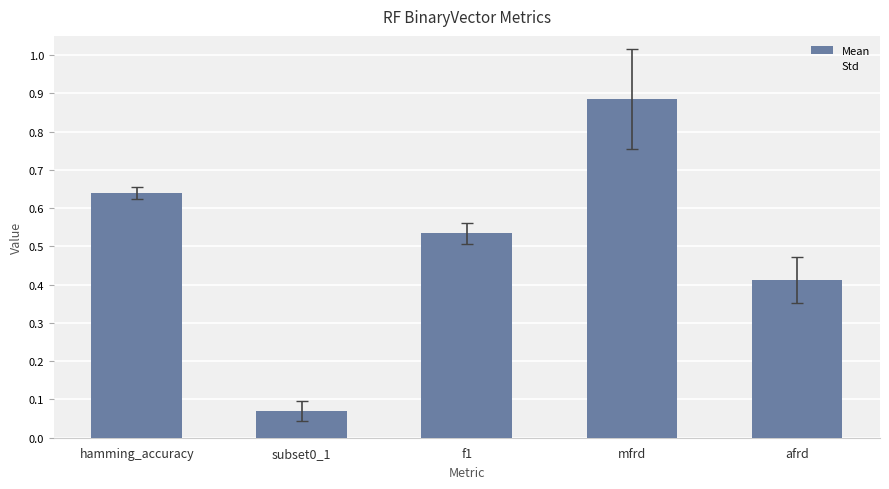

What is the difference between the maximum and minimum values?

0.8